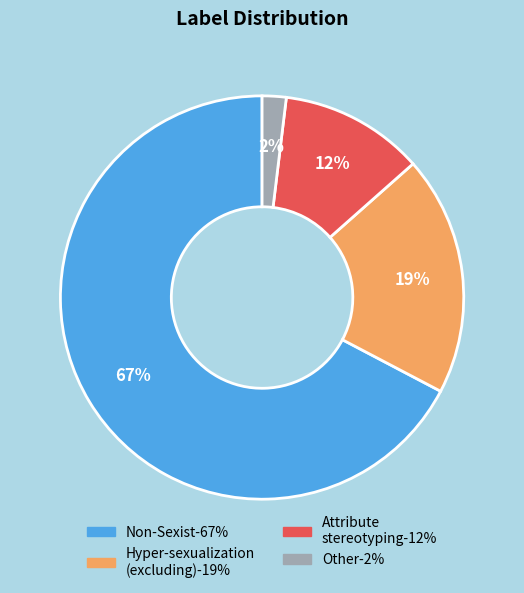

Is there any slice that represents more than half of the pie?

Yes